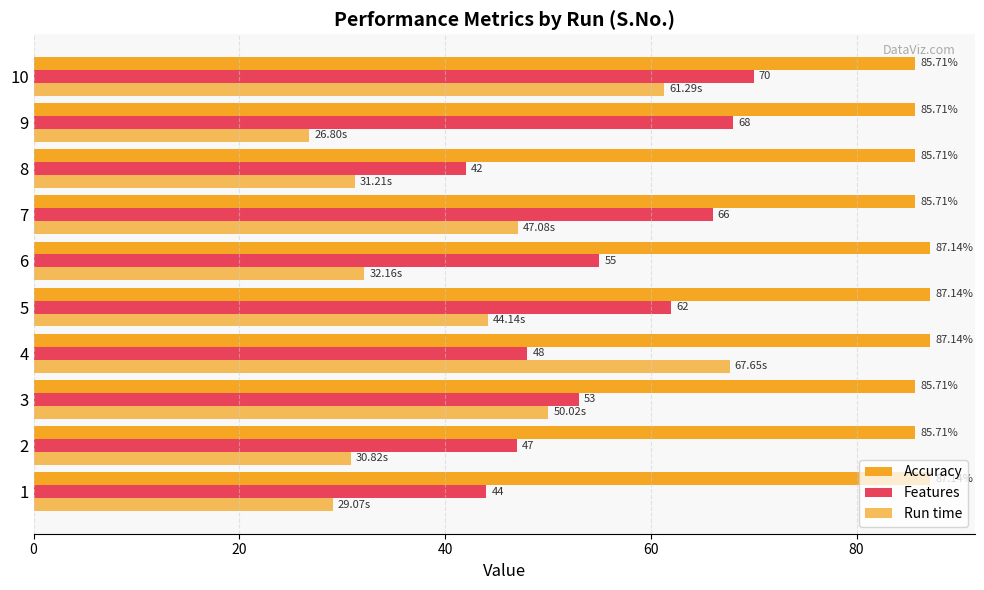

How many data points in Run time are less than 44?

5